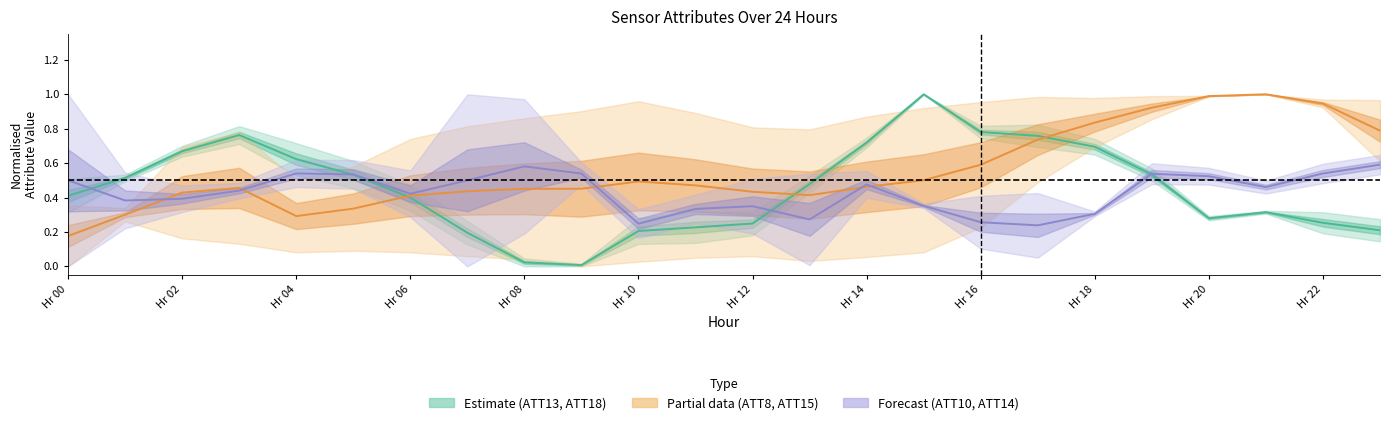

At how many categories does at least one series exceed 0?

24